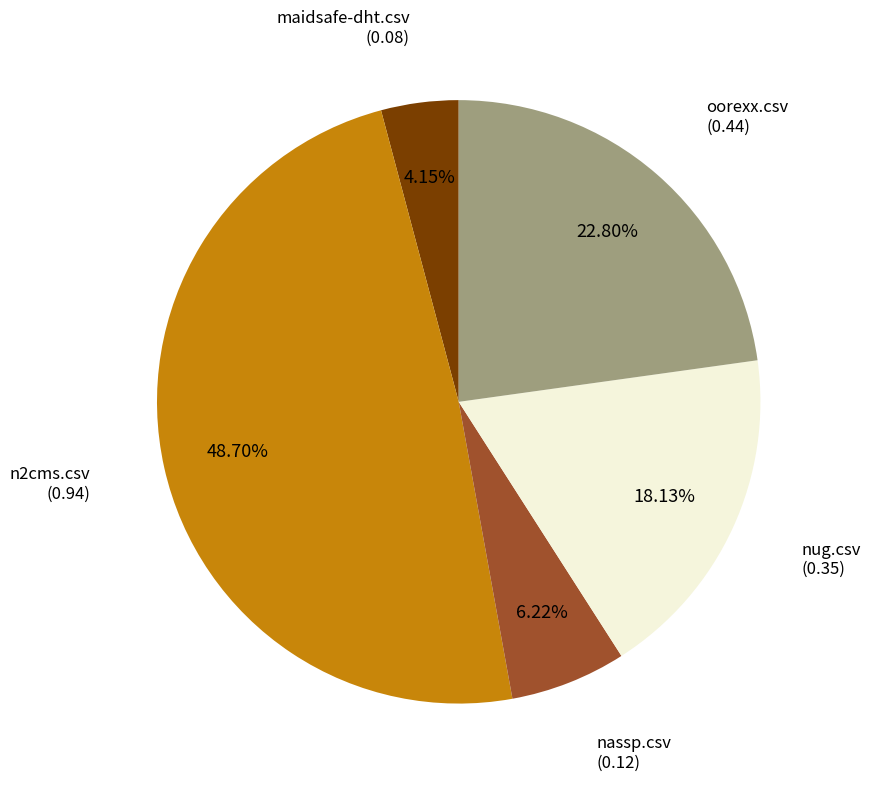

To the nearest percent, what is the difference between the largest and smallest slice percentages?

45%